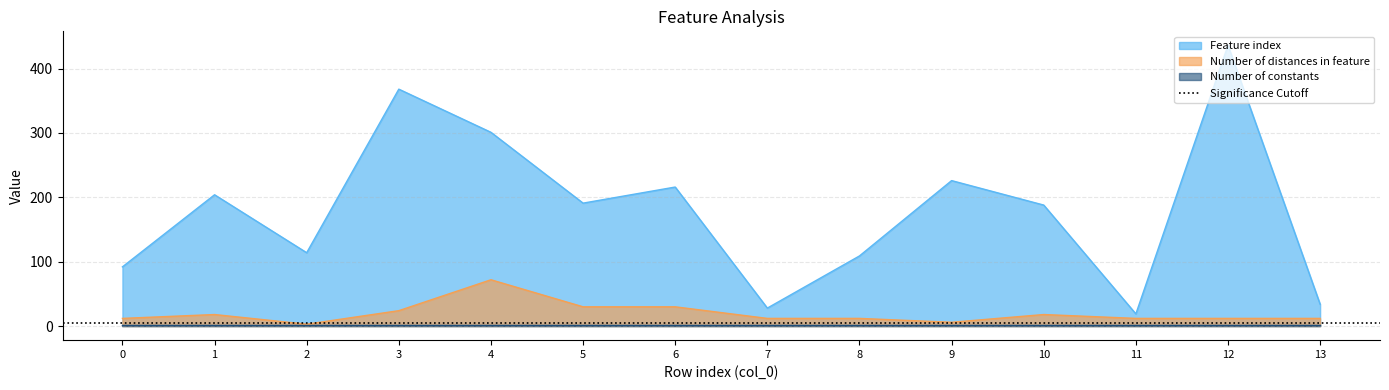

At how many categories does at least one series exceed 189?

7